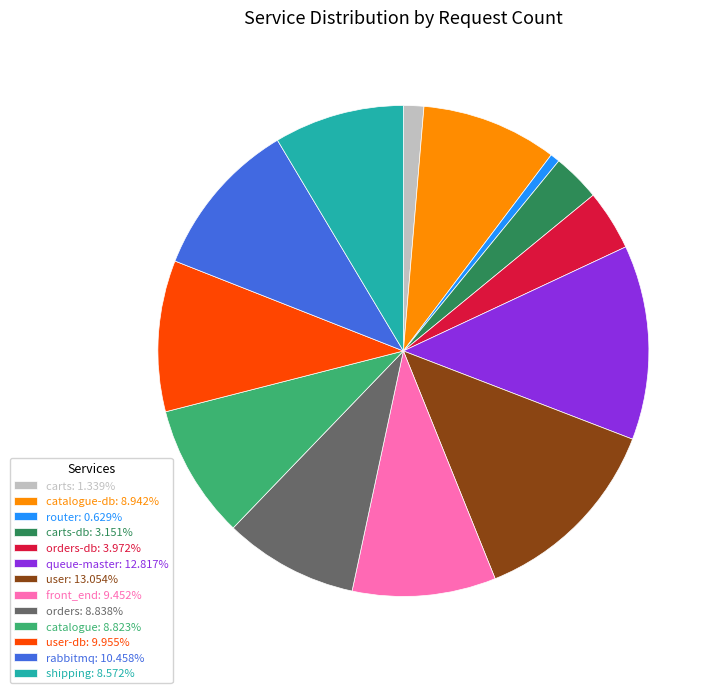

Approximately how many times larger is the value at carts-db: 3.151% compared to front_end: 9.452%?

0.3